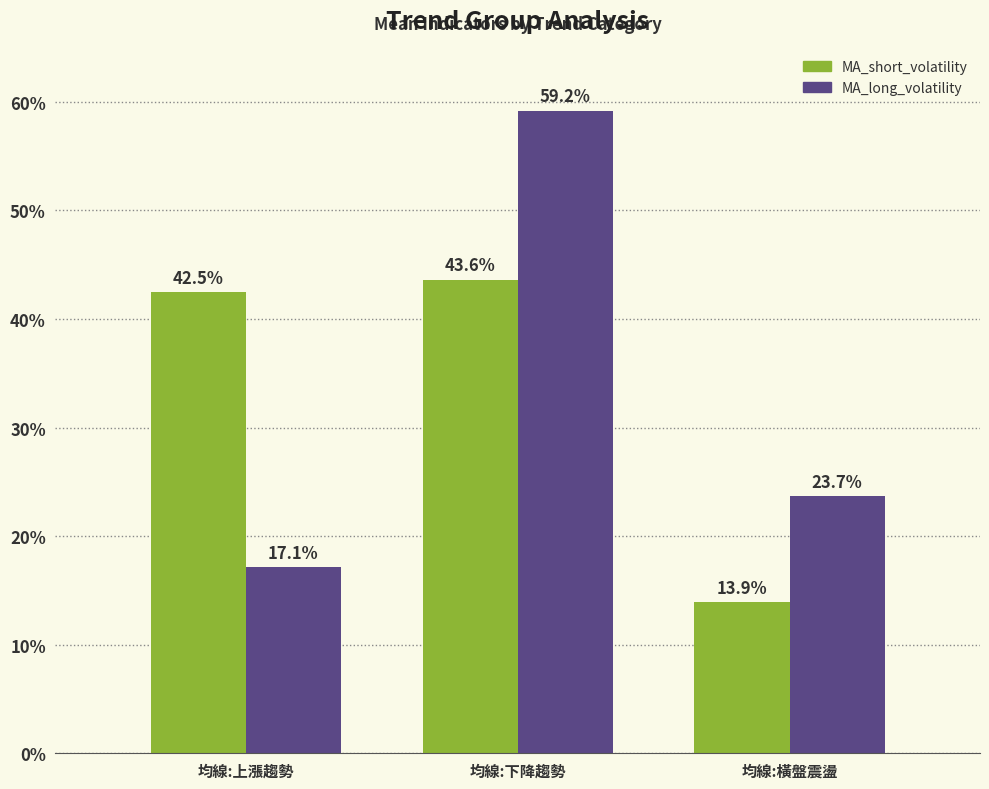

Are the bars horizontal?

No